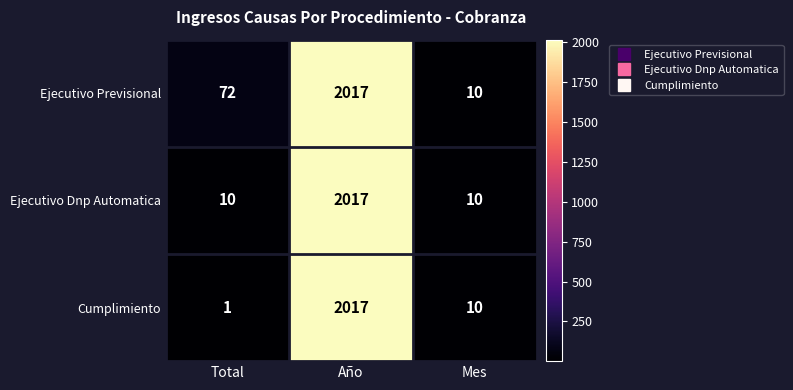

Which series has the largest range (max minus min)?

Cumplimiento